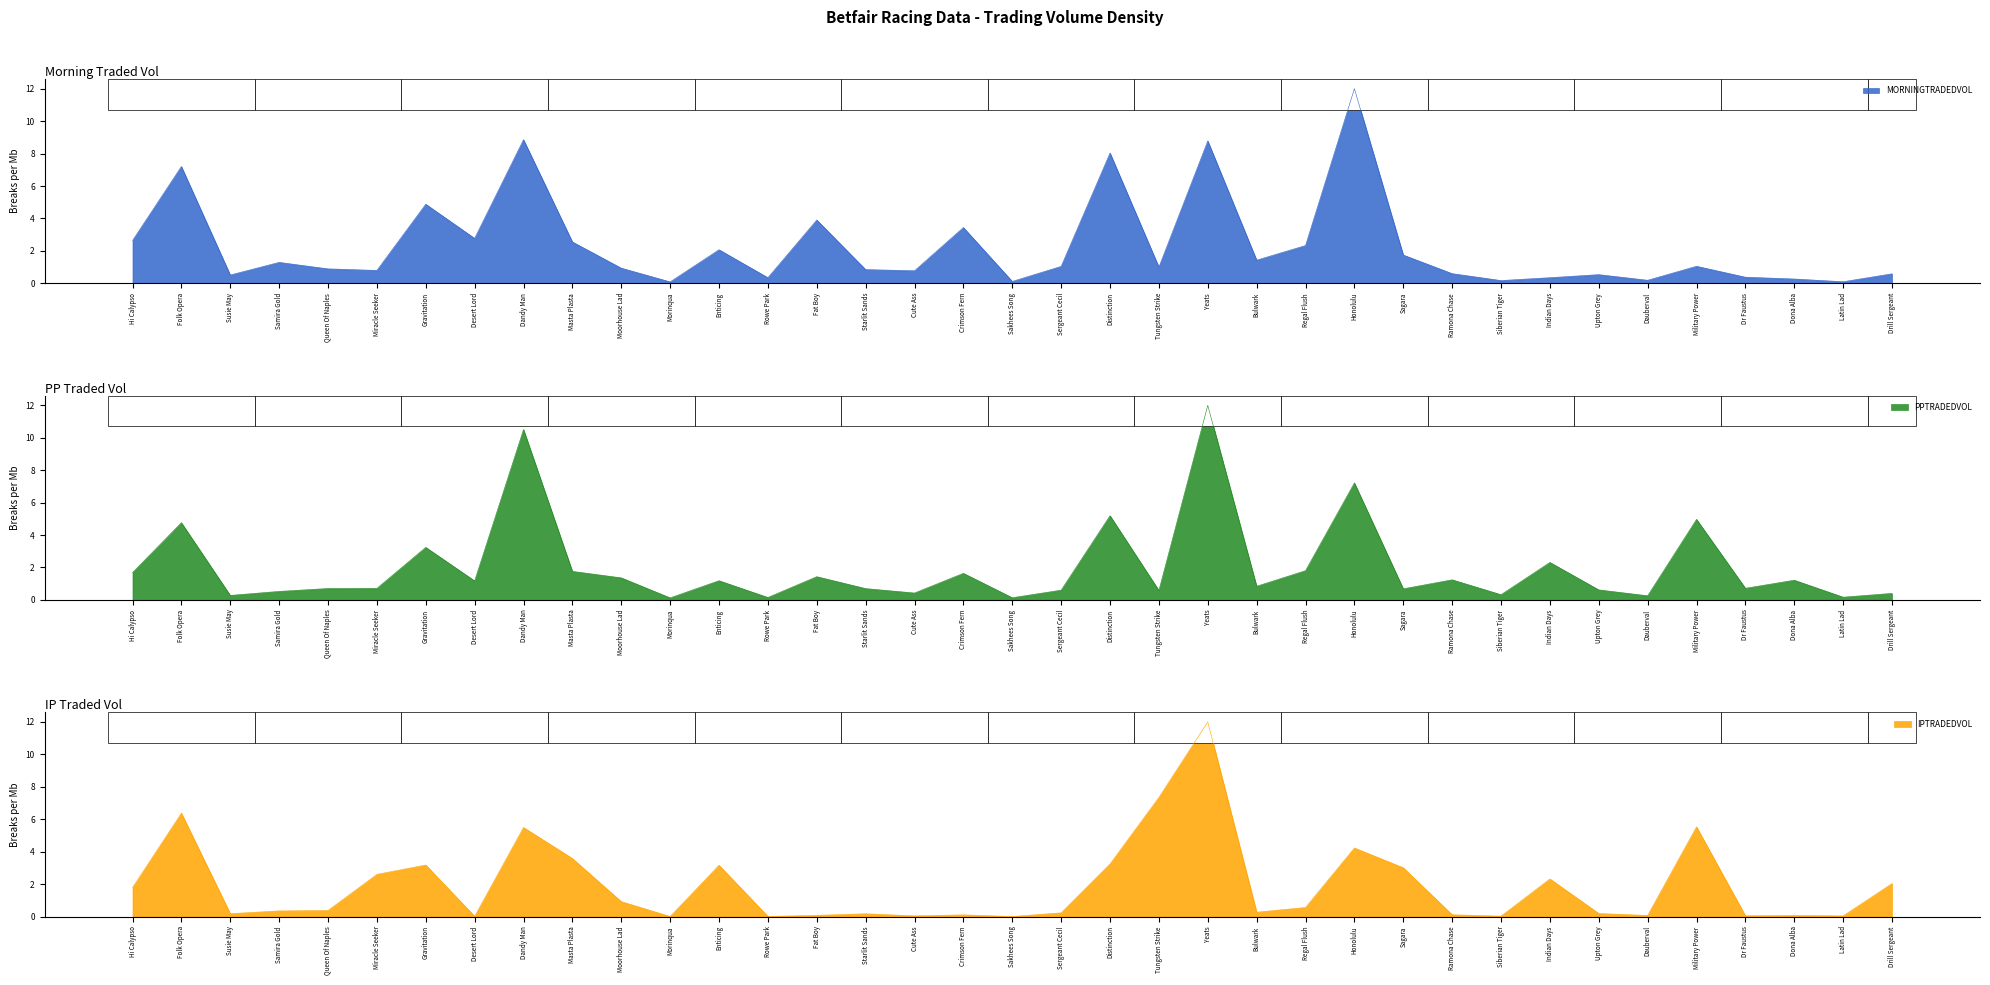

Is it true that MORNINGTRADEDVOL equals 0.0 at Morinqua?

False